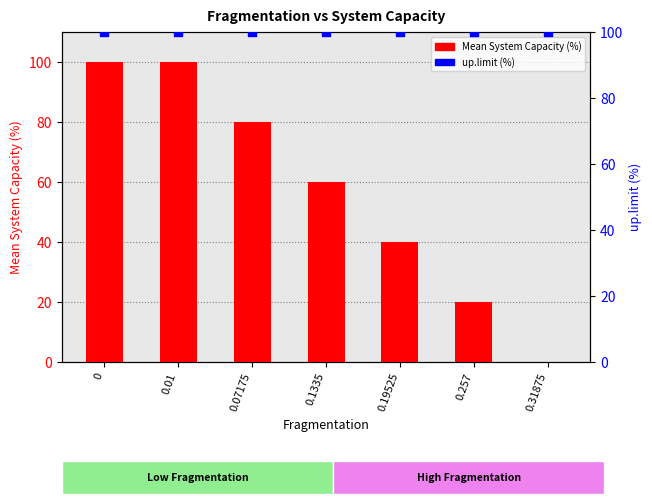

Which series contains the highest Y value?

Mean System Capacity (%)